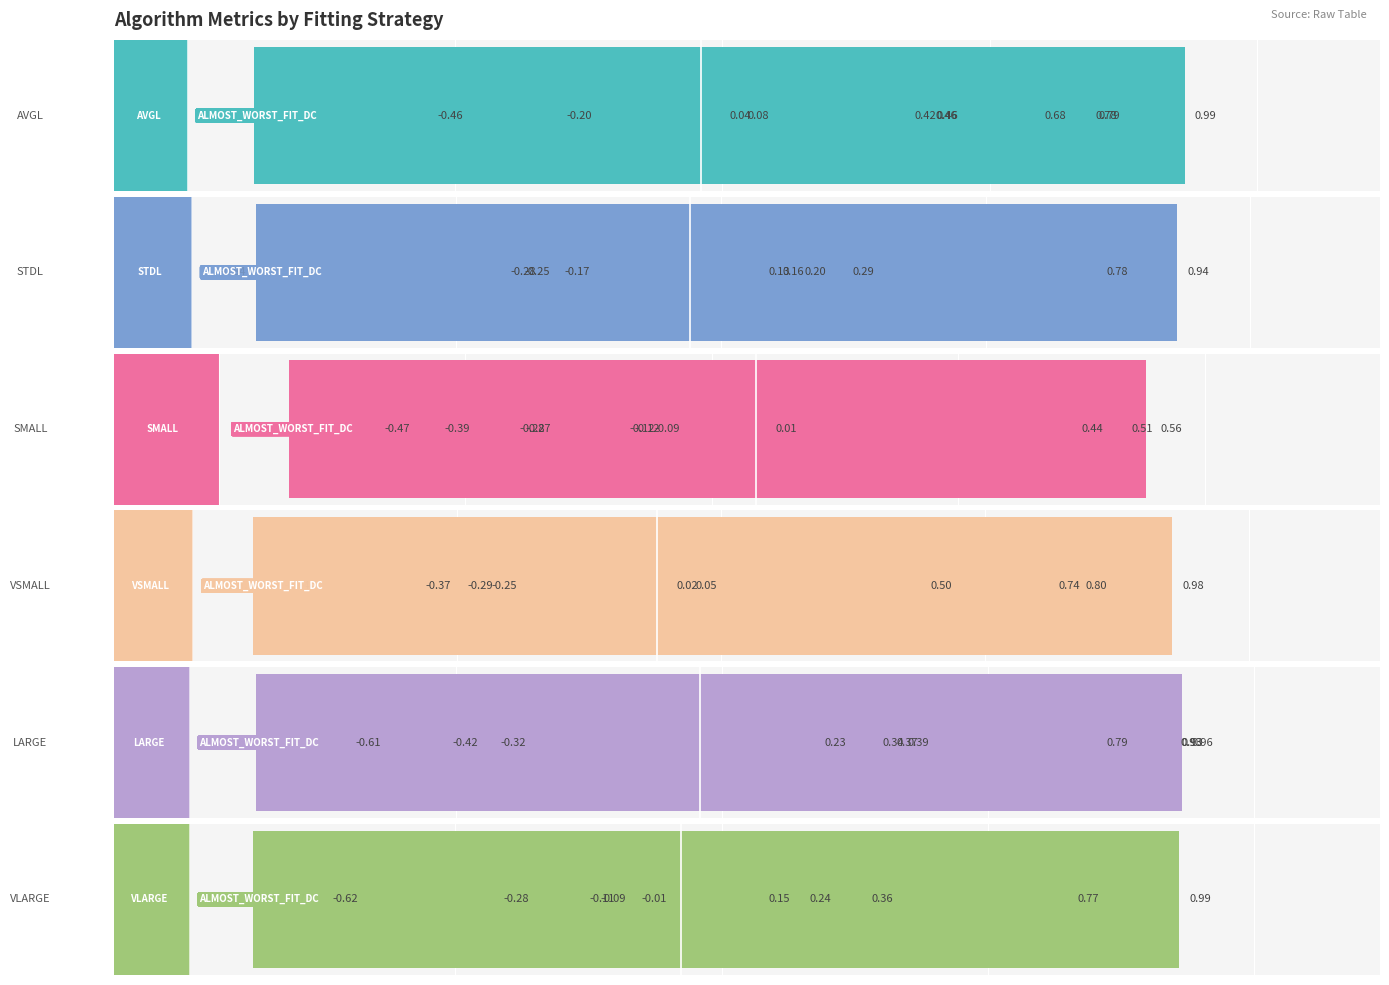

Which series has the largest total across all categories?

AVGL